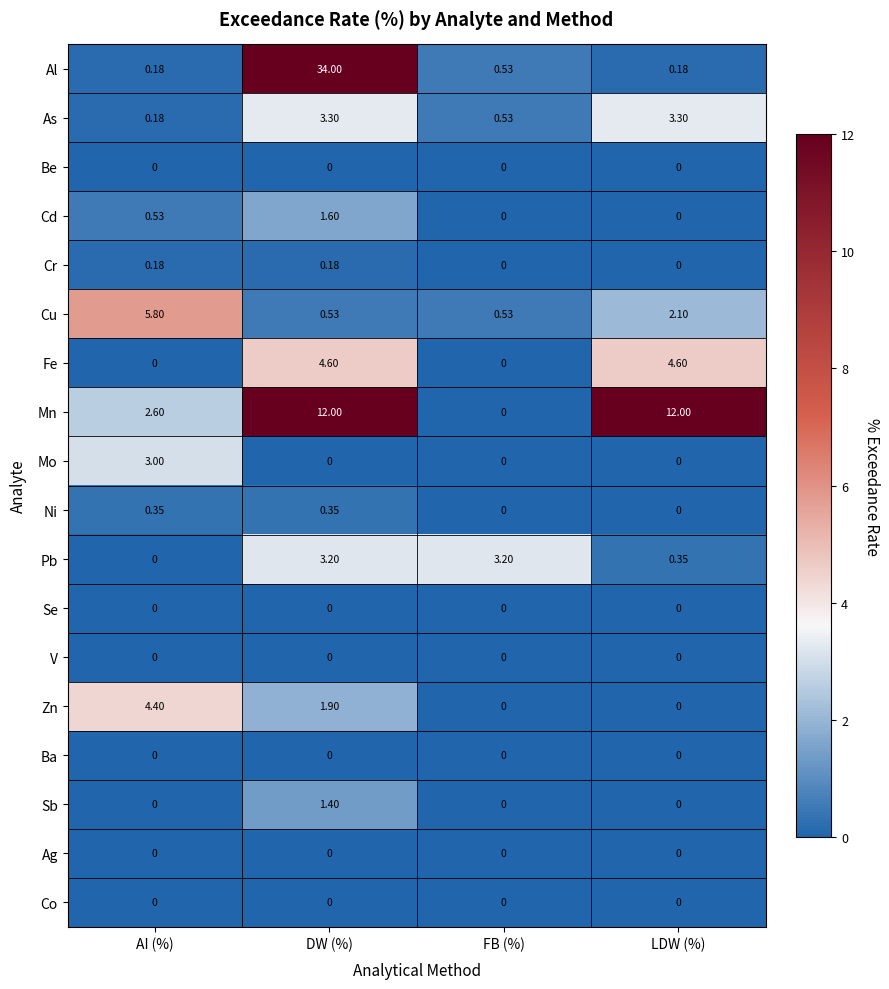

At which category is the sum across all series the highest?

DW (%)